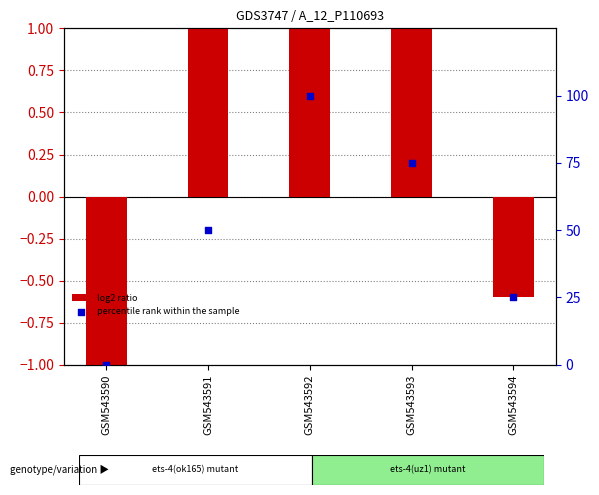

Which series has the largest Y range (max minus min)?

percentile rank within the sample